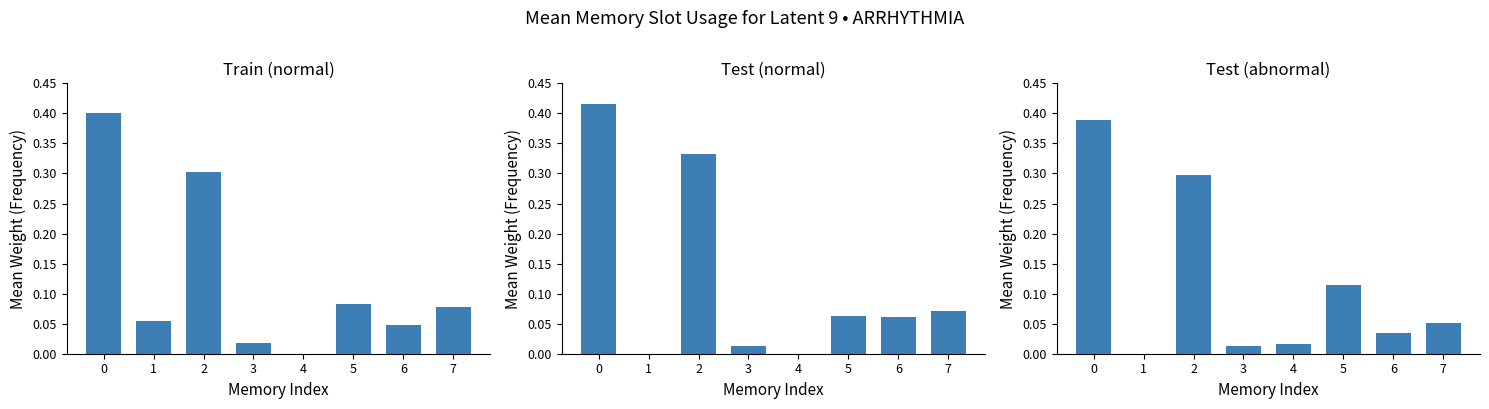

Reading right to left, what are all the values shown in this chart?

Train (normal): 0.1	0.0	0.1	0.0	0.0	0.3	0.1	0.4
Test (normal): 0.1	0.1	0.1	0.0	0.0	0.3	0.0	0.4
Test (abnormal): 0.1	0.0	0.1	0.0	0.0	0.3	0.0	0.4